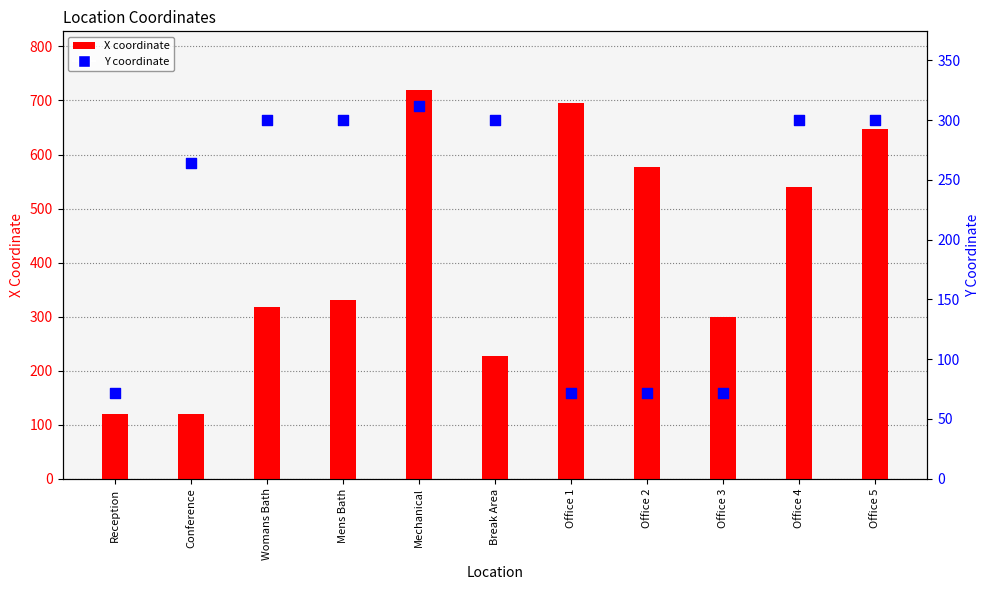

What are all the series names shown in the legend?

X coordinate, Y coordinate